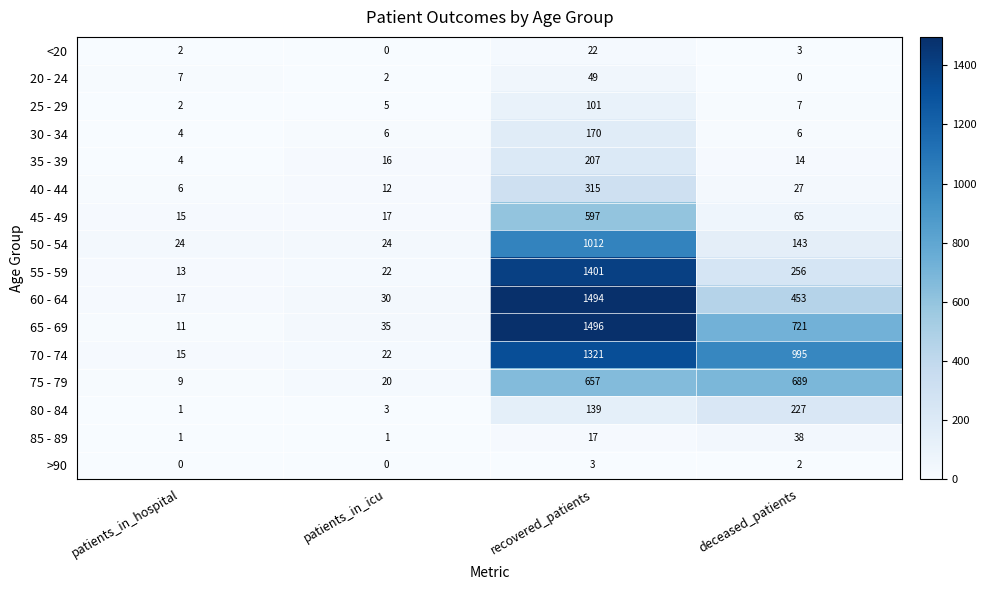

Between patients_in_hospital and patients_in_icu, which series saw the biggest shift?

65 - 69